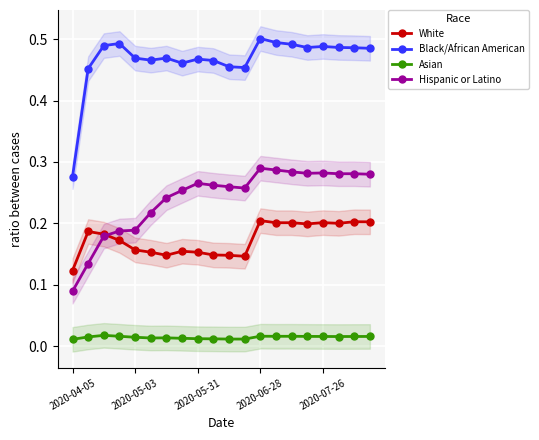

What is the spread (max minus min) of values at 18?

0.5